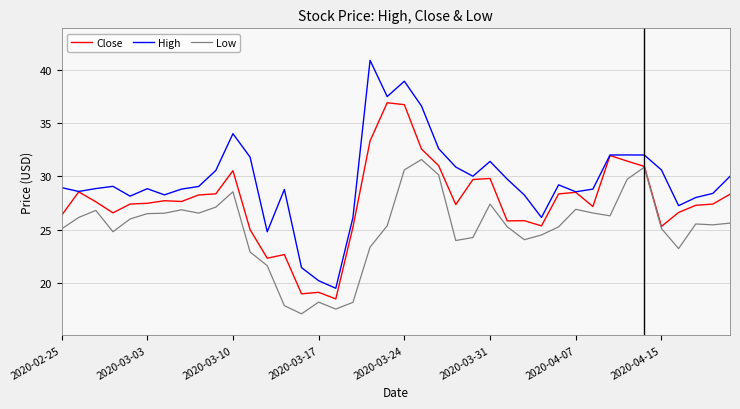

List the series in order of their peak value, lowest first.

Low, Close, High